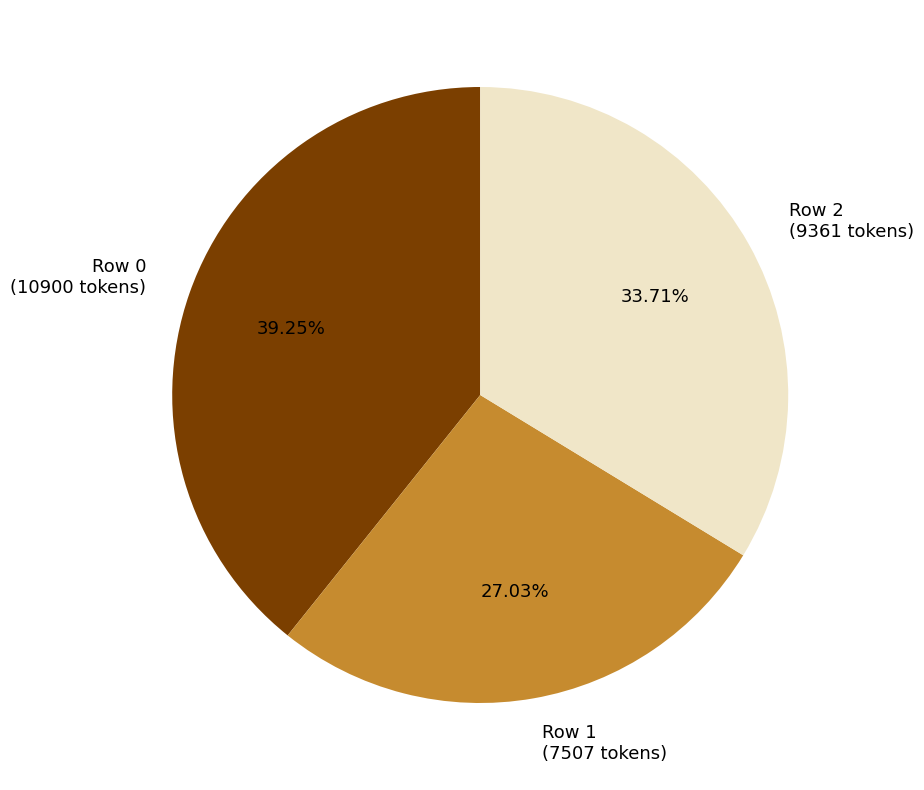

What portion of the pie excludes Row 1?

73.0%